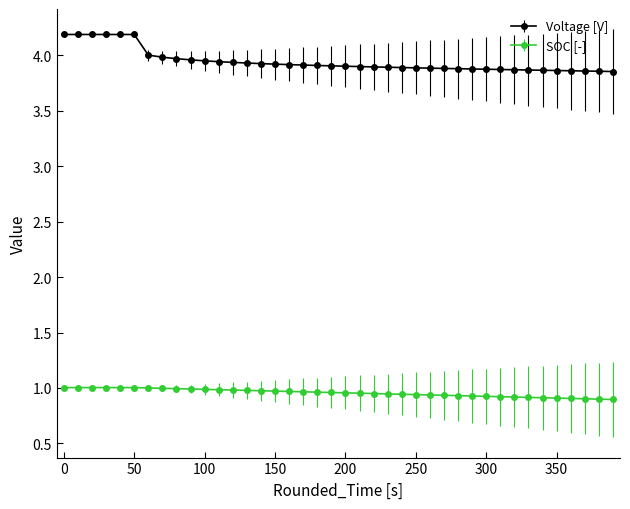

What is the sum of all SOC [-] values?

38.3